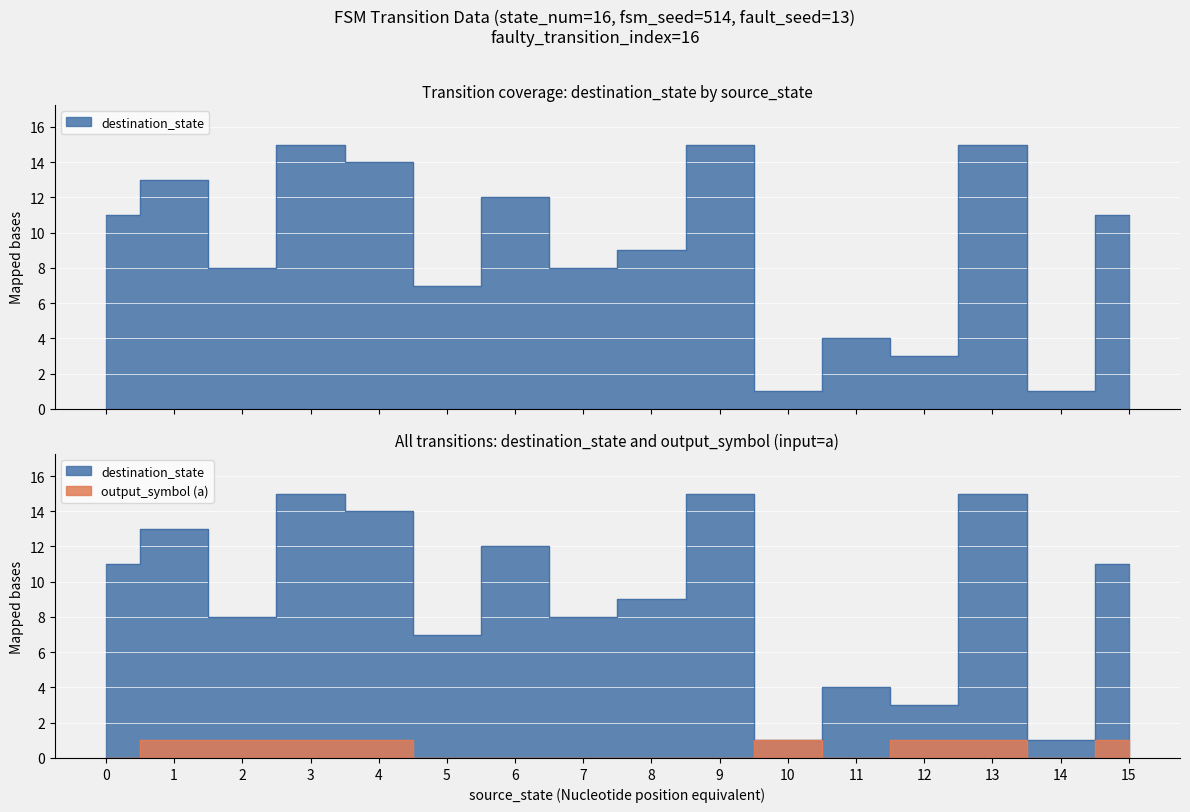

How many positive values does the output_symbol_a series have?

8